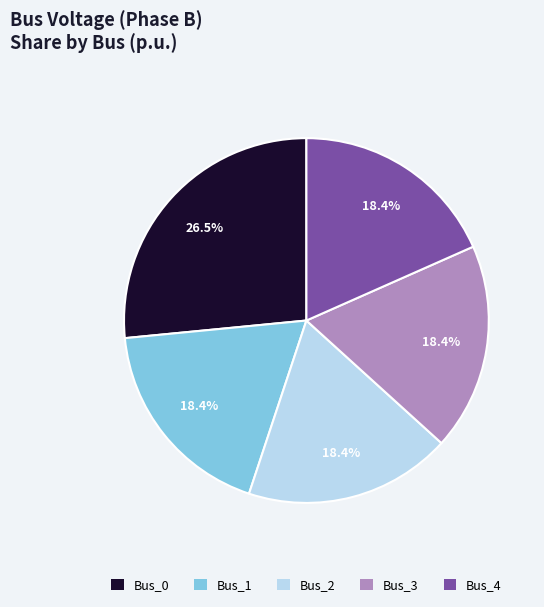

What portion of the pie excludes Bus_2?

81.6%